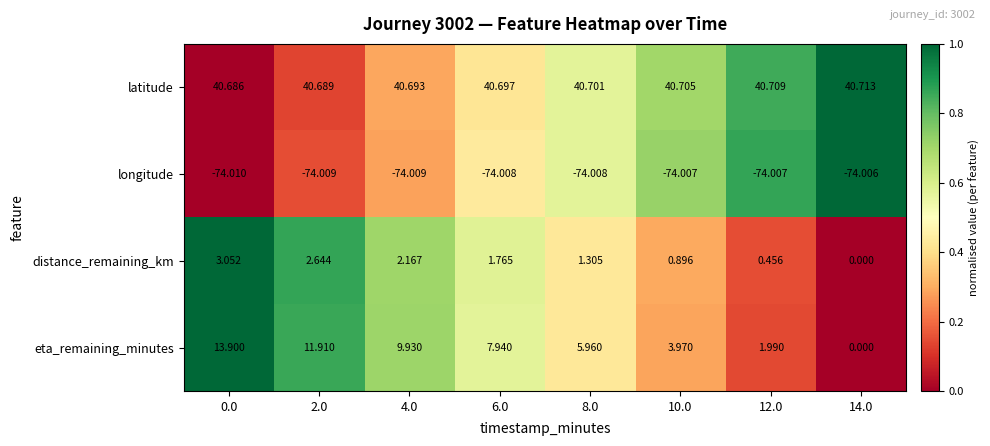

Between 6.0 and 10.0, which series saw the biggest shift?

eta_remaining_minutes